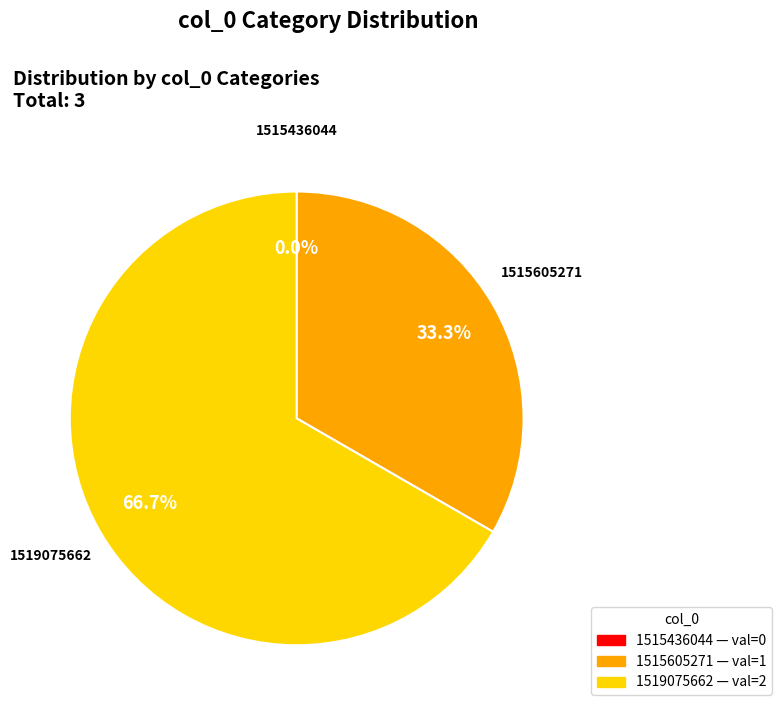

What is the total percentage of 1515605271 and 1519075662?

100.0%